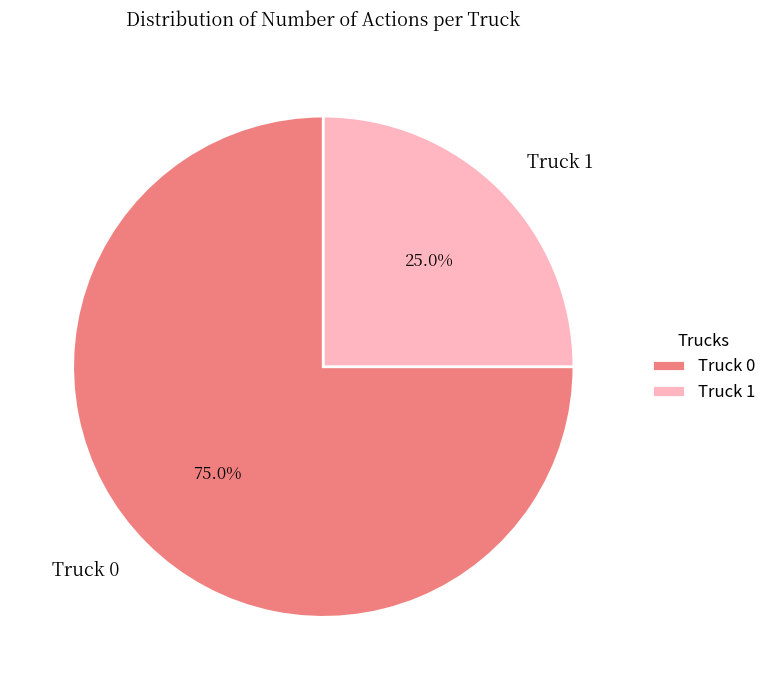

Between Truck 1 and Truck 0, which is larger?

Truck 0